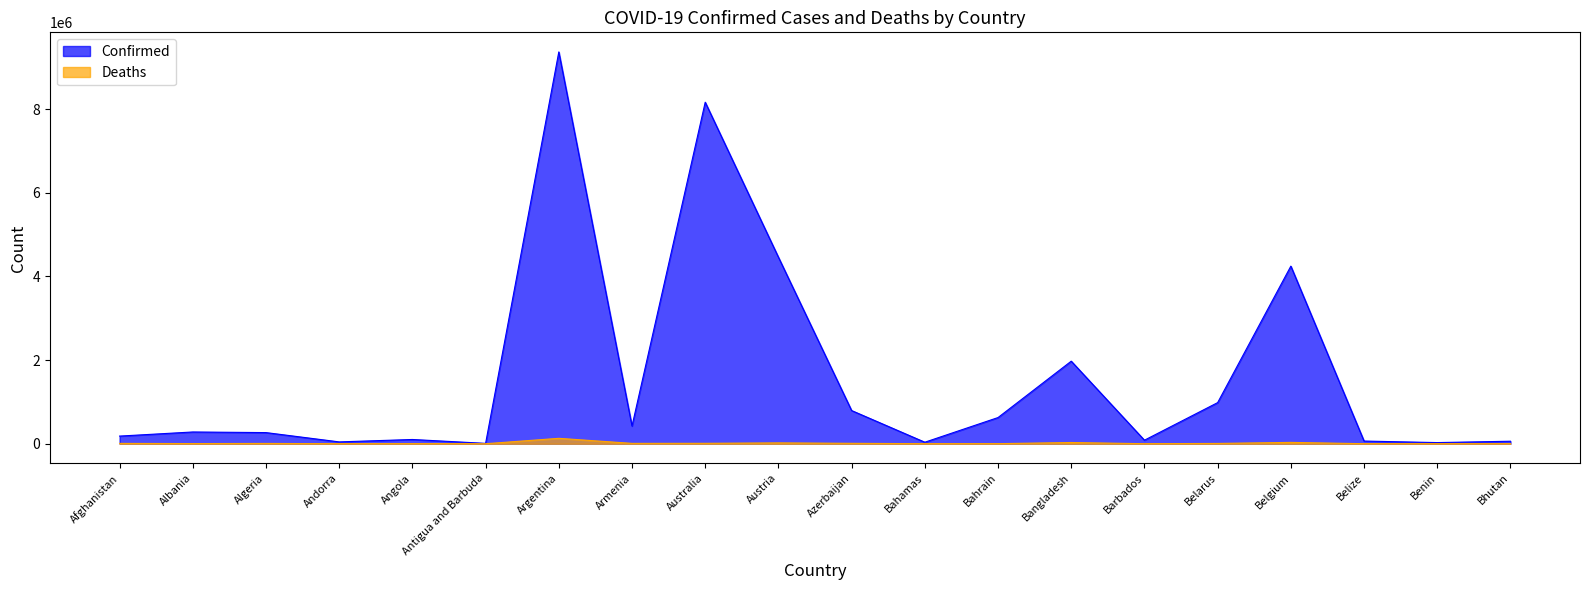

Reading right to left, extract all data points from this chart.

Confirmed: Bhutan=59729	Benin=27216	Belize=63966	Belgium=4246078	Belarus=982867	Barbados=84421	Bangladesh=1973789	Bahrain=625856	Bahamas=35975	Azerbaijan=793176	Austria=4459767	Australia=8164673	Armenia=423243	Argentina=9367172	Antigua and Barbuda=8641	Angola=101320	Andorra=43774	Algeria=266087	Albania=280851	Afghanistan=182594
Deaths: Bhutan=21	Benin=163	Belize=680	Belgium=31918	Belarus=6978	Barbados=477	Bangladesh=29149	Bahrain=1492	Bahamas=817	Azerbaijan=9717	Austria=20048	Australia=9930	Armenia=8629	Argentina=129070	Antigua and Barbuda=141	Angola=1900	Andorra=153	Algeria=6875	Albania=3500	Afghanistan=7723